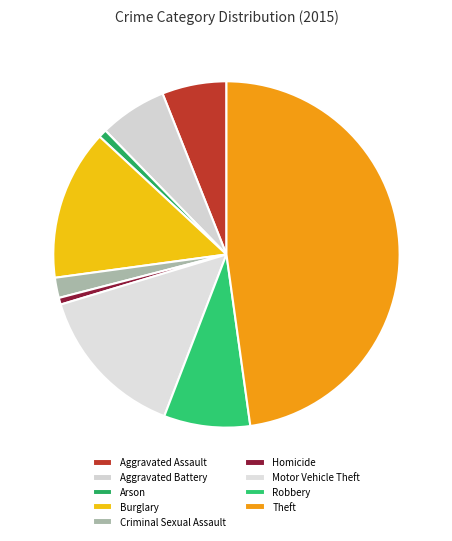

Is there a majority slice in this chart?

No